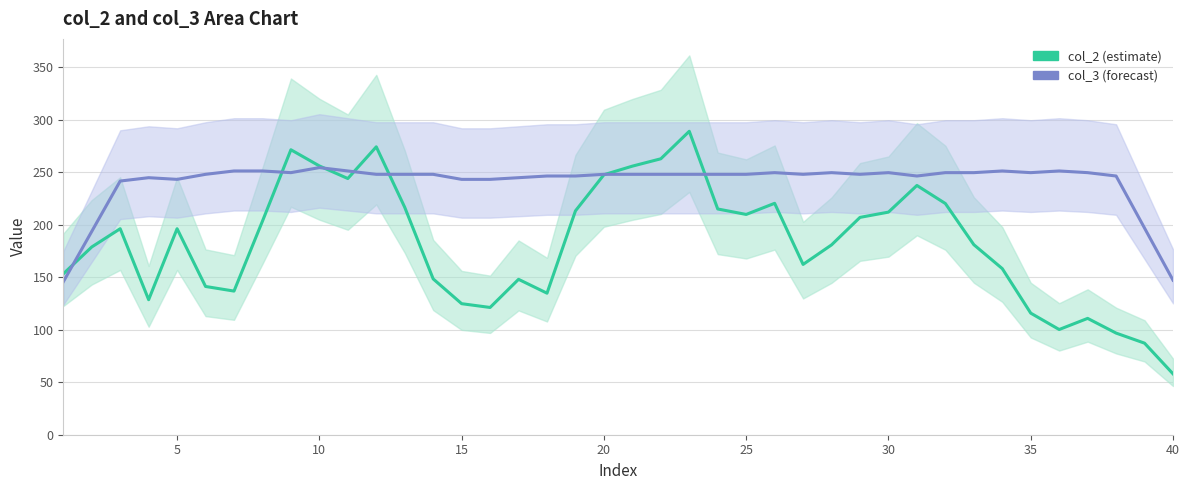

Which series has the widest spread of values?

col_2 (estimate)